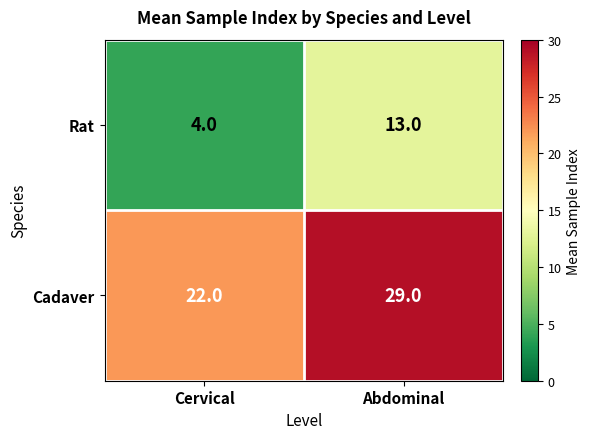

Rank the series at Cervical from highest to lowest value.

Cadaver, Rat